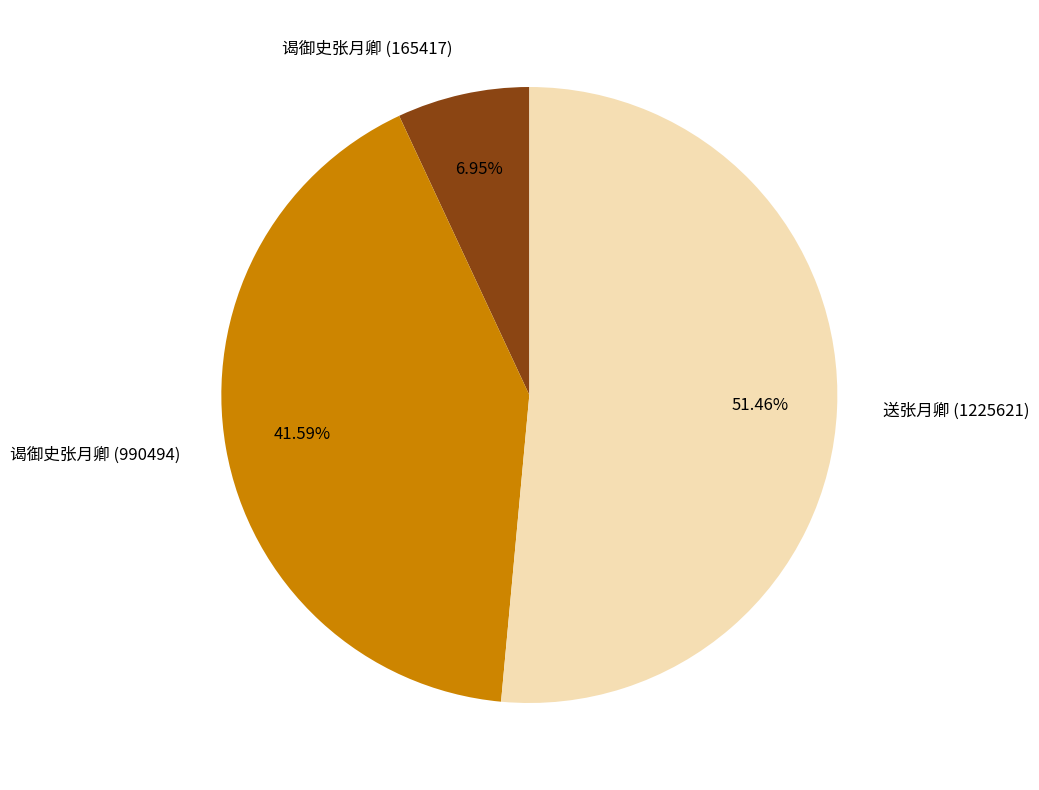

Which category has the smallest portion of the pie?

谒御史张月卿 (165417)